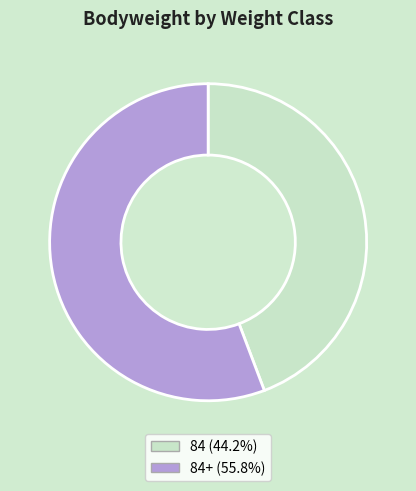

Is there any slice that represents more than half of the pie?

Yes